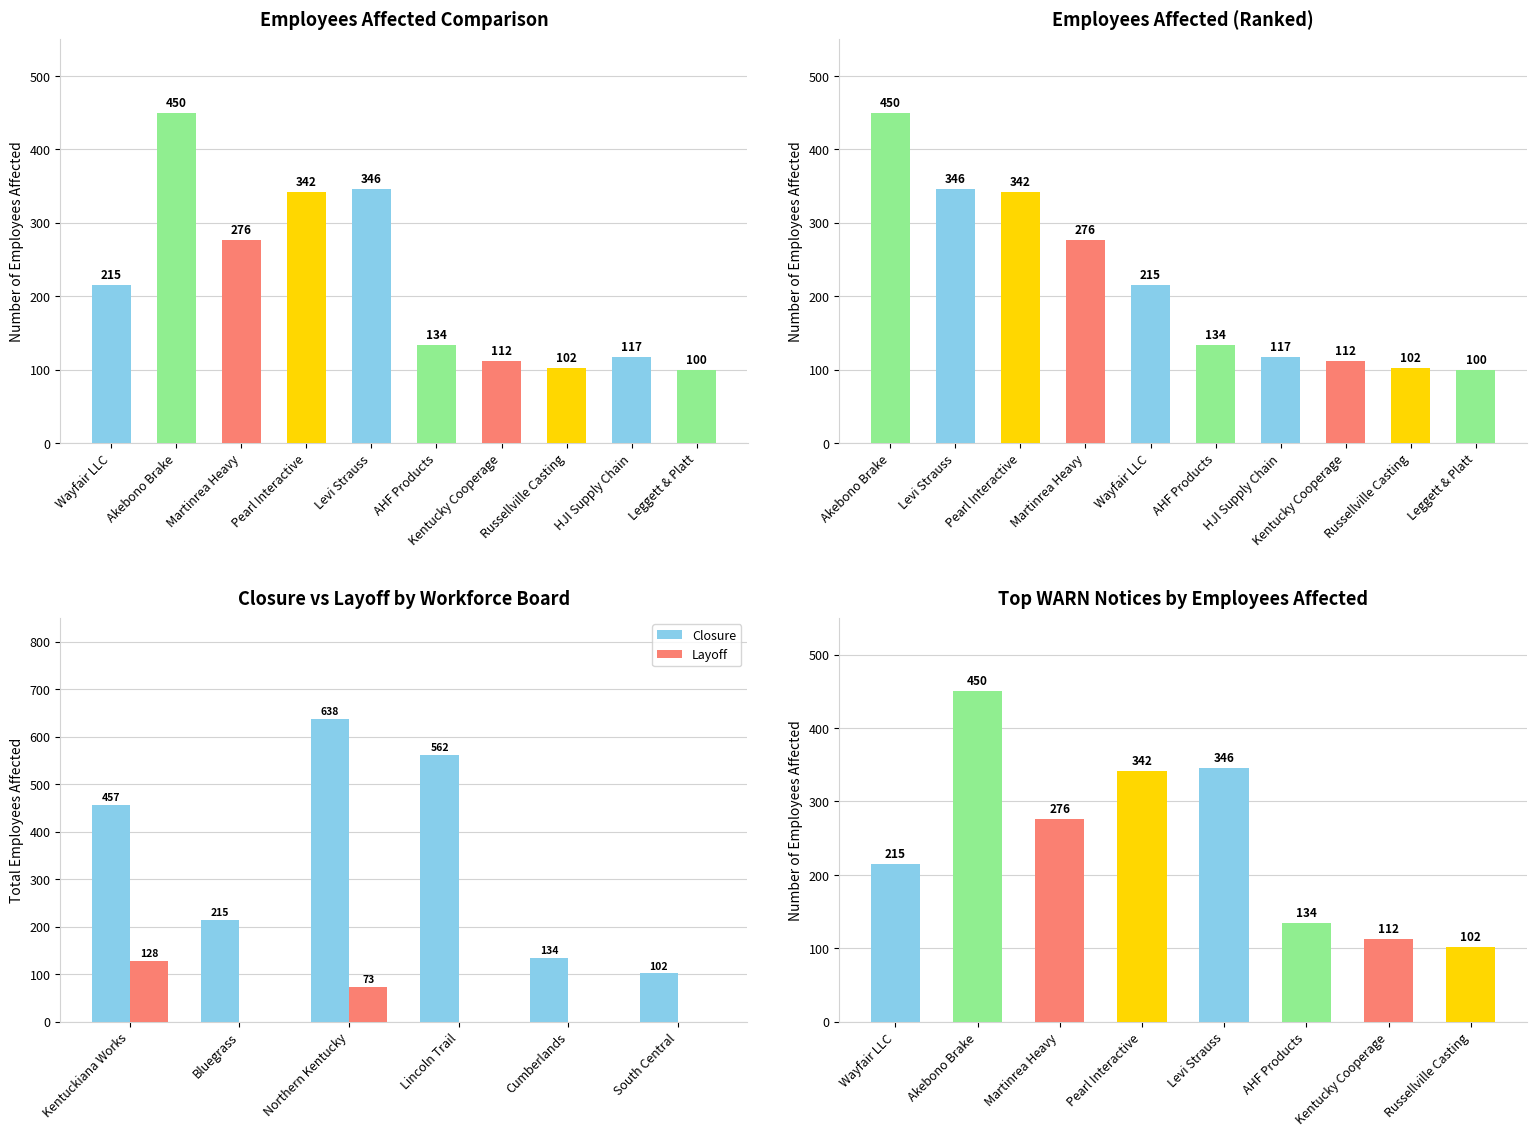

The value of Closure at Kentuckiana Works is 457. True or false?

True